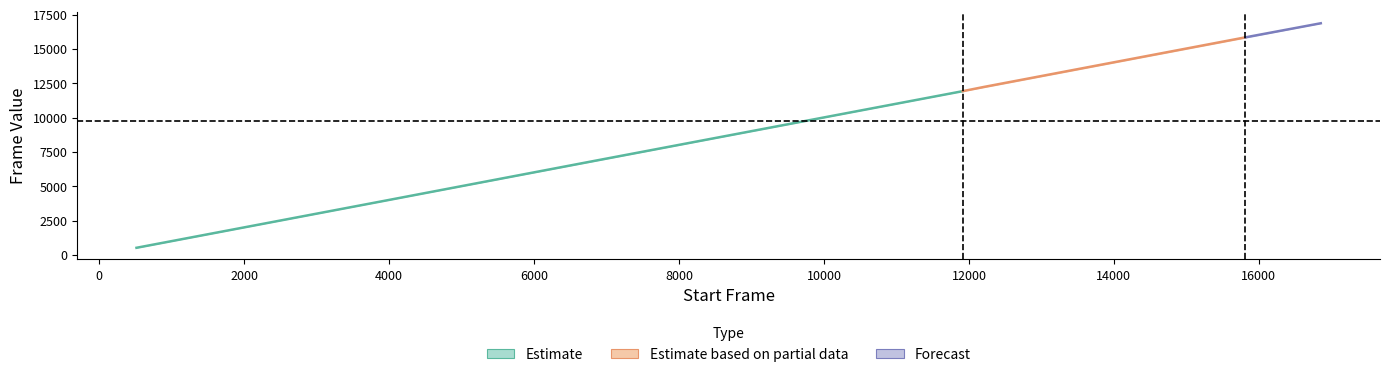

The end frame series shows 16875 at 16855. True or false?

True